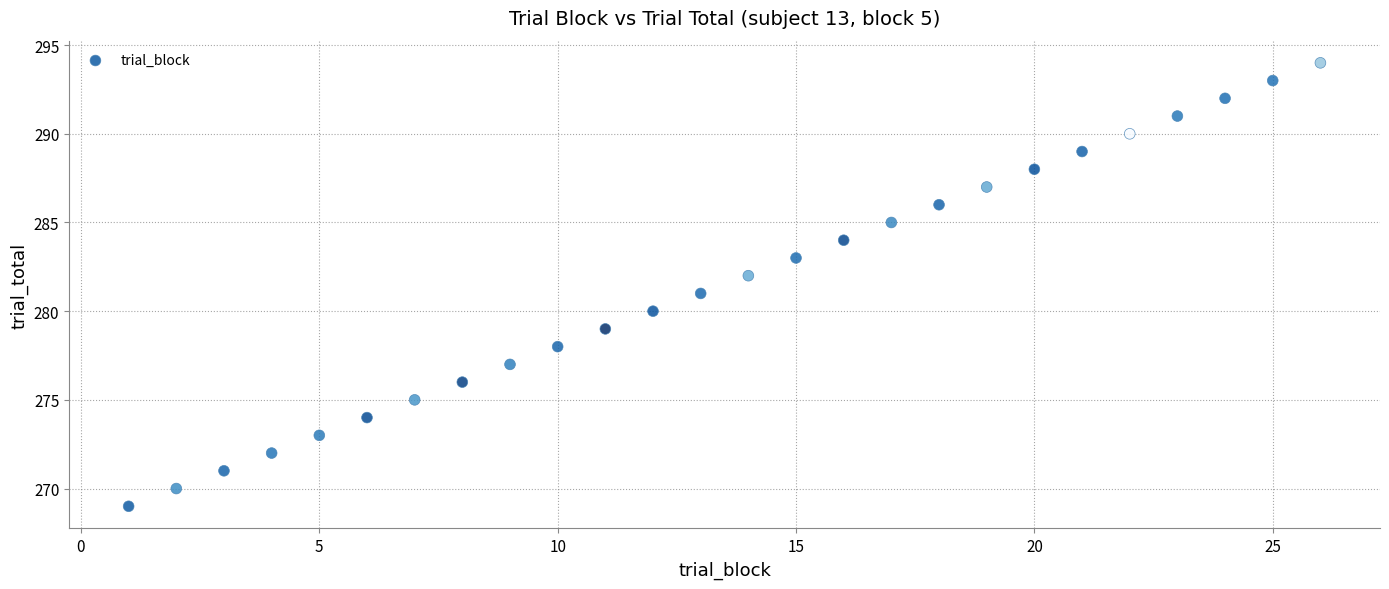

What is the range of X values (max minus min)?

25